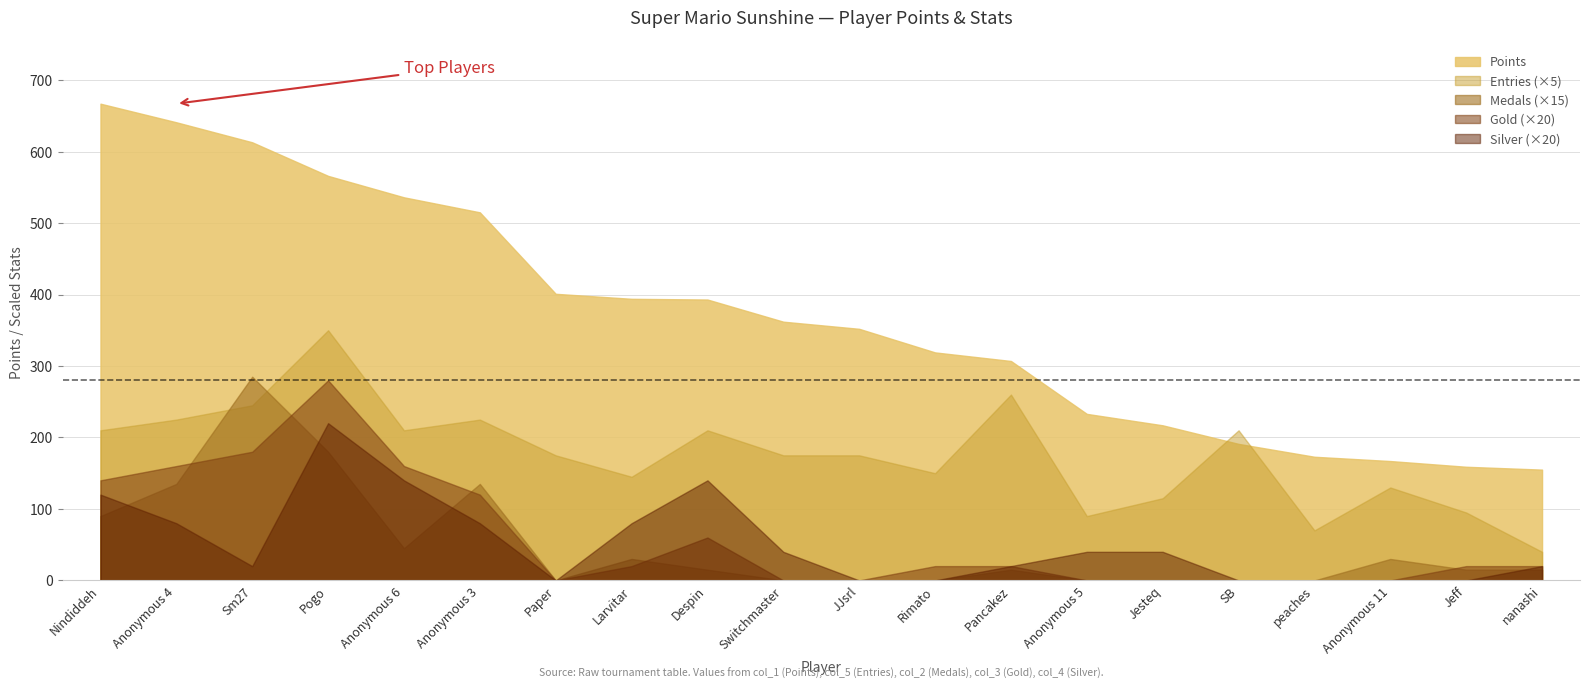

What is the sum of all Medals values?

66